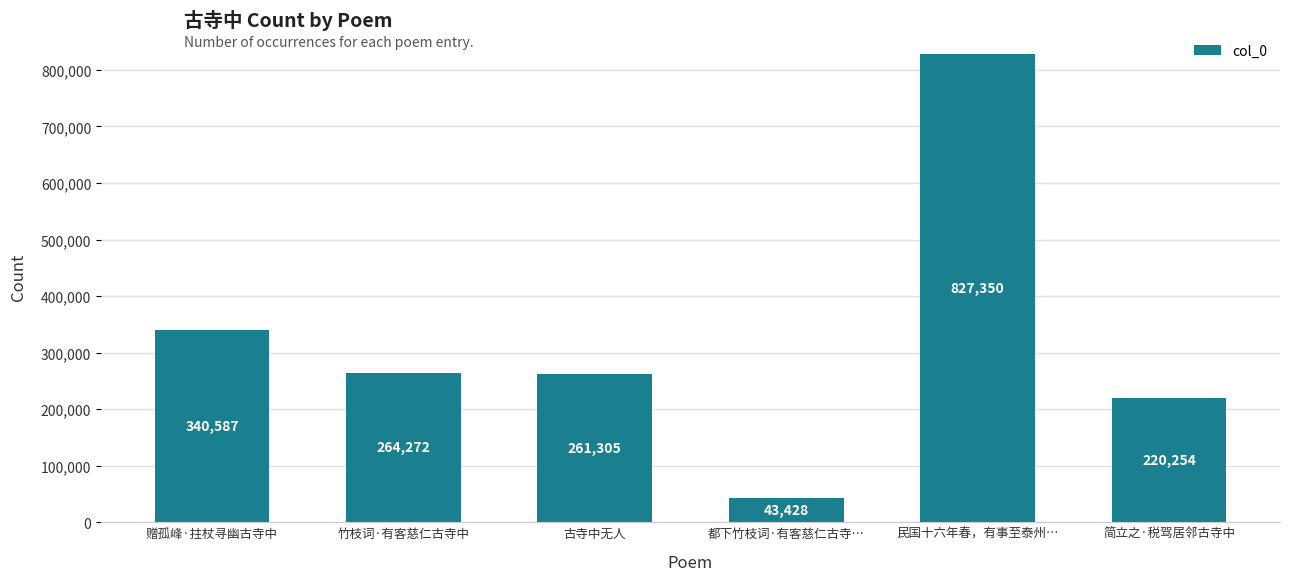

Reading left to right, transcribe all the data shown in this chart.

340587	264272	261305	43428	827350	220254